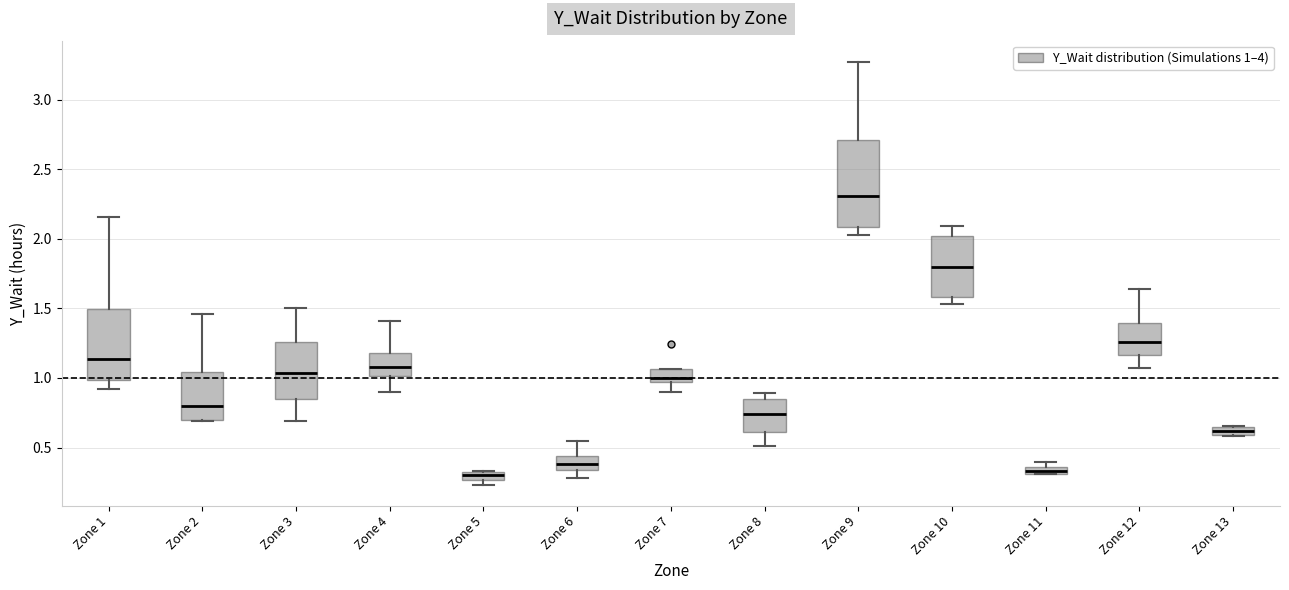

Which box has the highest median line?

Zone 9